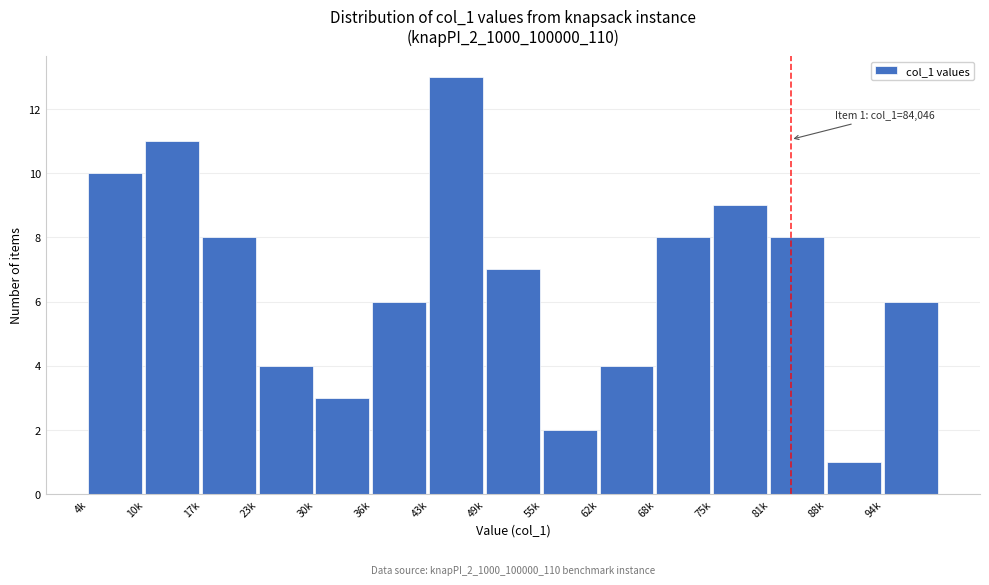

Reading right to left, list all the values displayed in this chart.

6	1	8	9	8	4	2	7	13	6	3	4	8	11	10